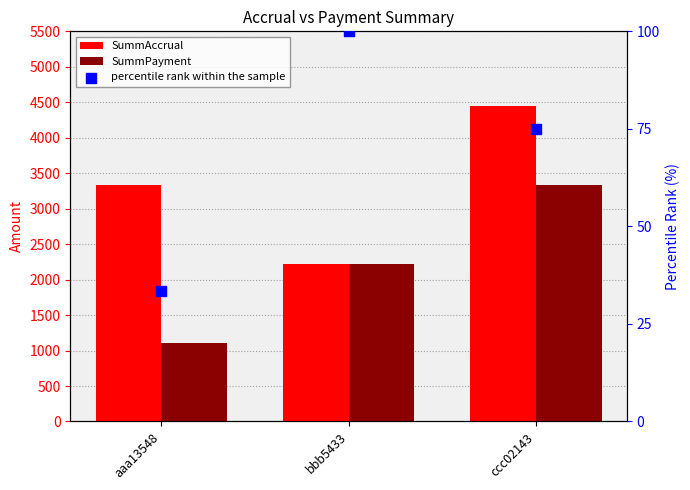

Which series has the widest spread of Y values?

SummAccrual